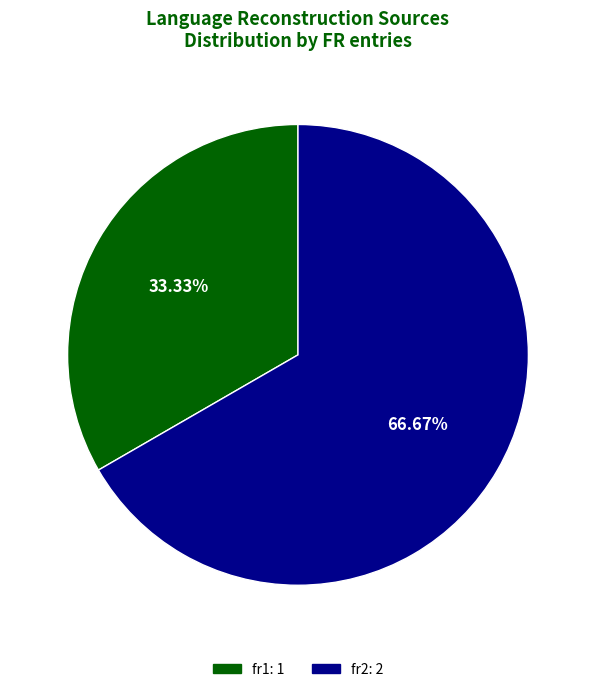

How many slices are in this pie chart?

2